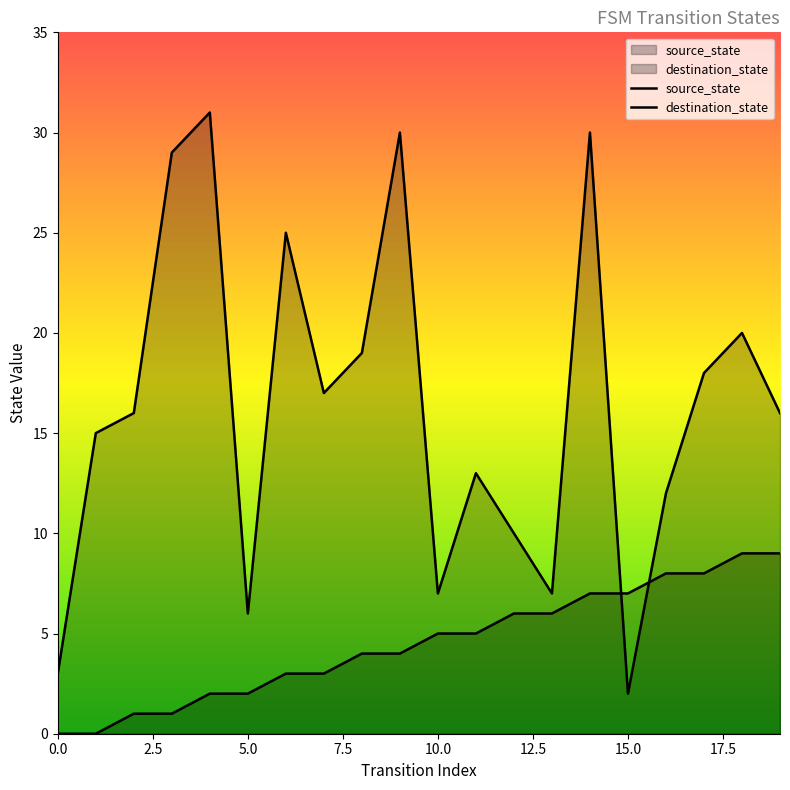

How many source_state values are between 2 and 7?

12